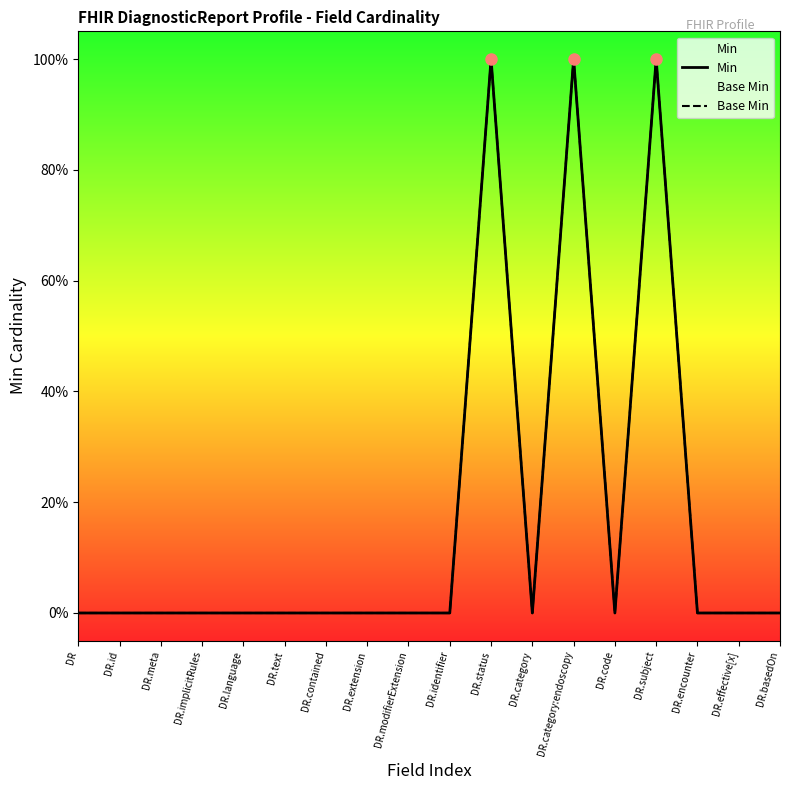

What is the difference between the maximum and minimum values in the Min series?

1